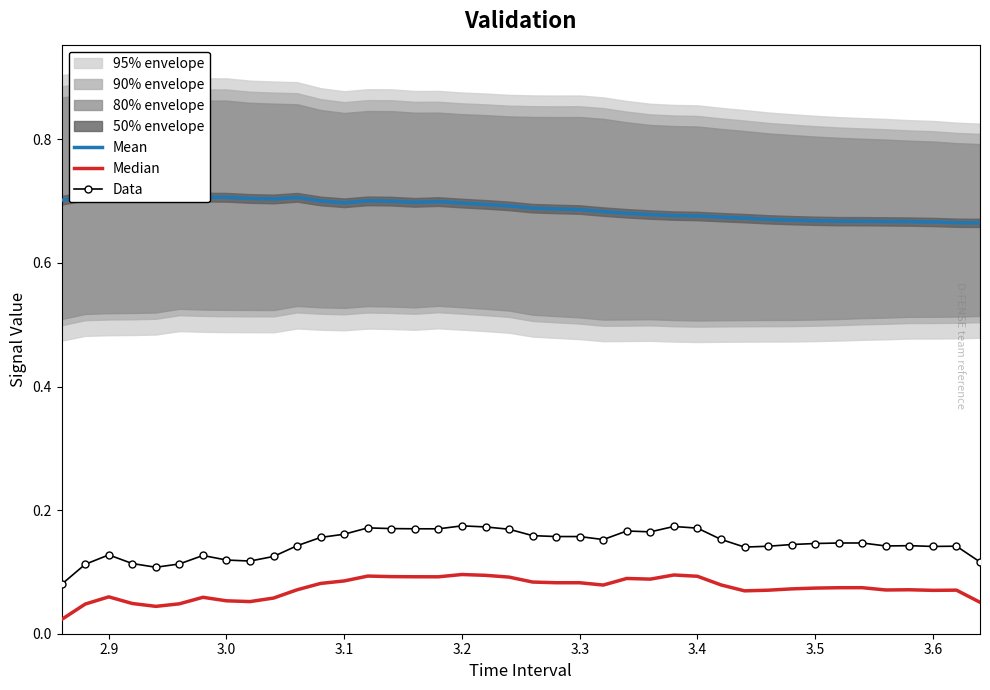

What is the difference between the Data values at 27 and 2.8?

0.1